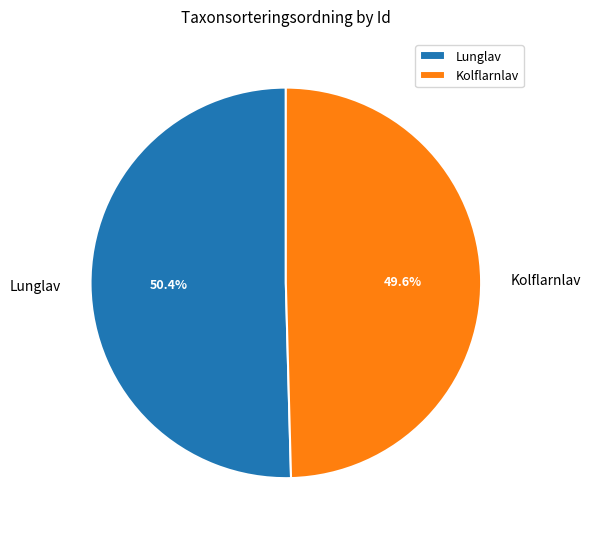

Which category has the smallest portion of the pie?

Kolflarnlav